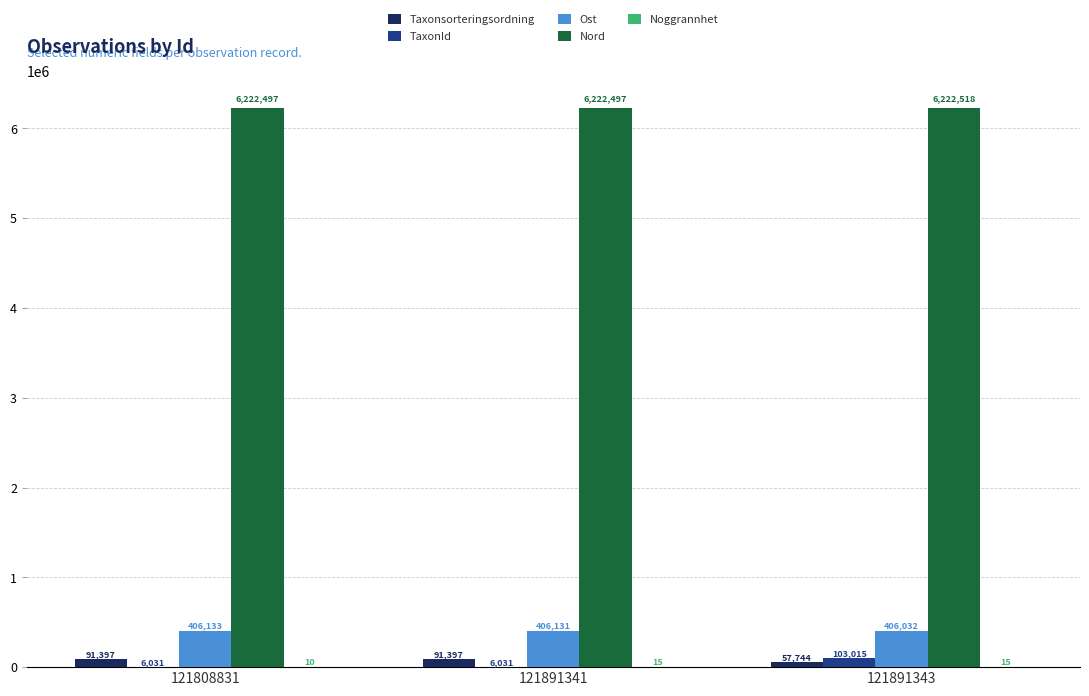

Read the Ost value at 121891341.

406131